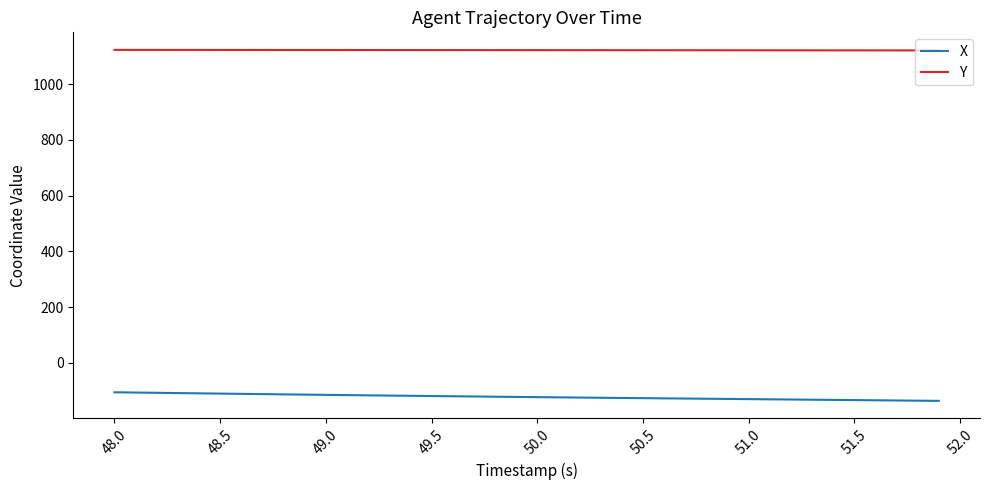

What is the difference between the maximum and minimum values in the X series?

30.9